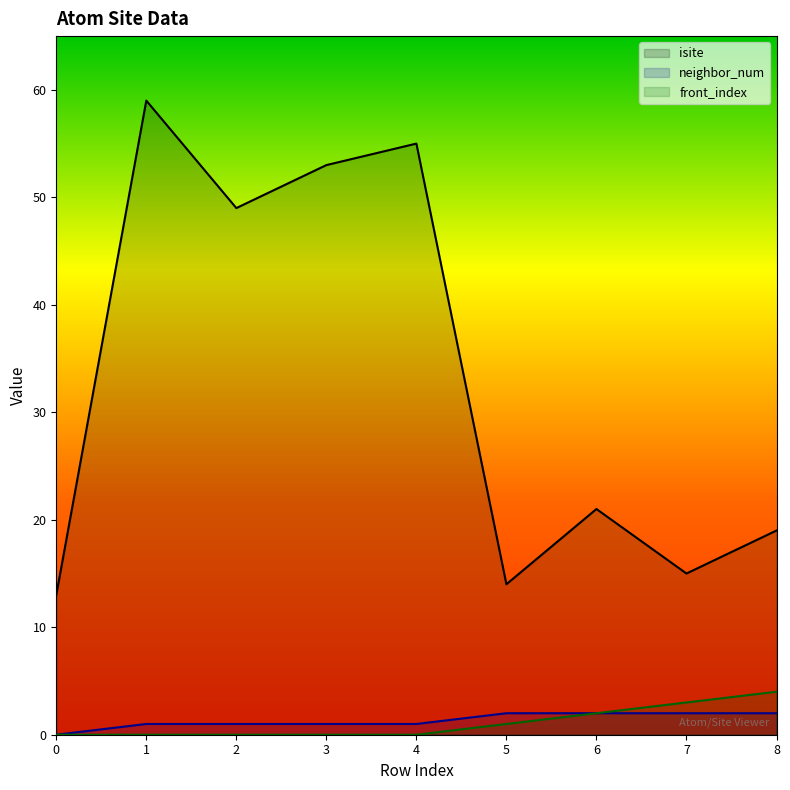

Rank the series by their maximum value, from lowest to highest.

neighbor_num, front_index, isite